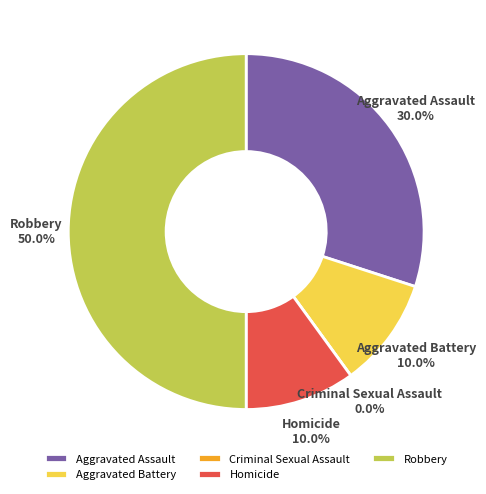

To the nearest percent, what is the difference between the largest and smallest slice percentages?

50%